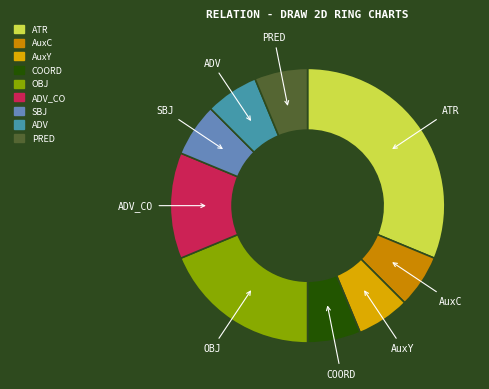

Is the sum of ATR and PRED greater than half?

No